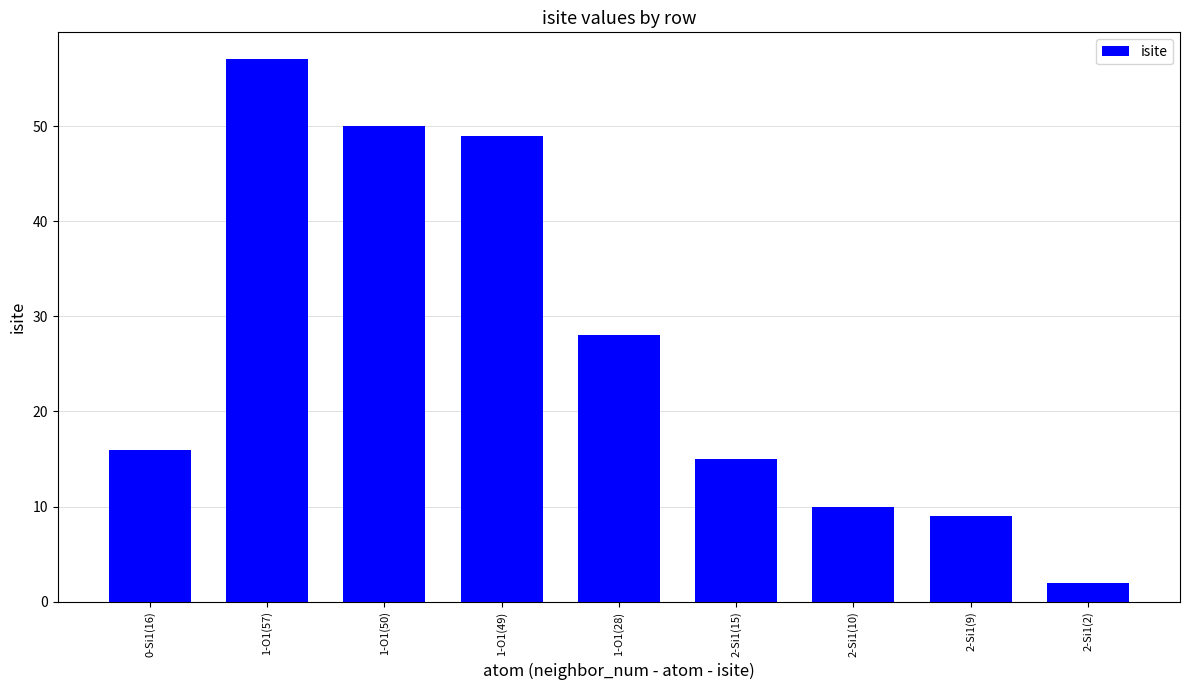

What is the difference between the maximum and minimum values?

55